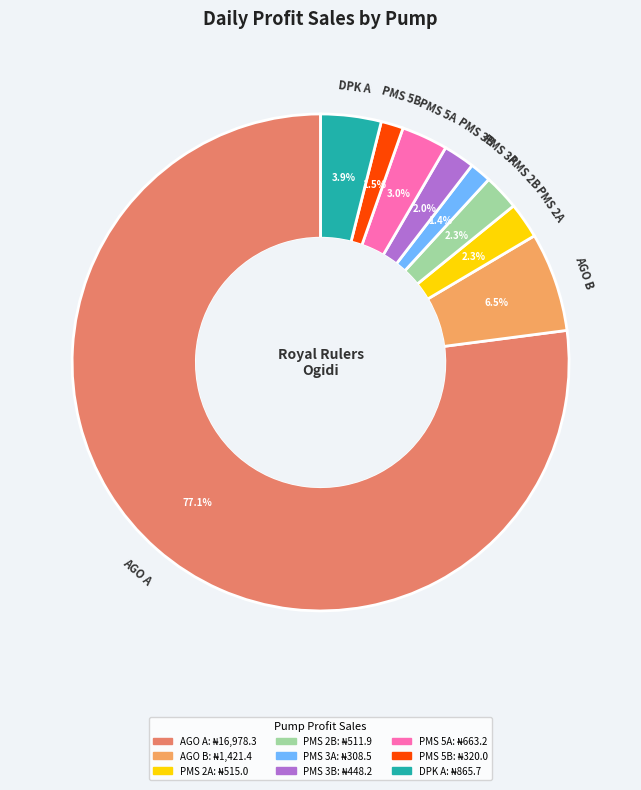

What is the total percentage of PMS 5B and PMS 2B?

3.8%